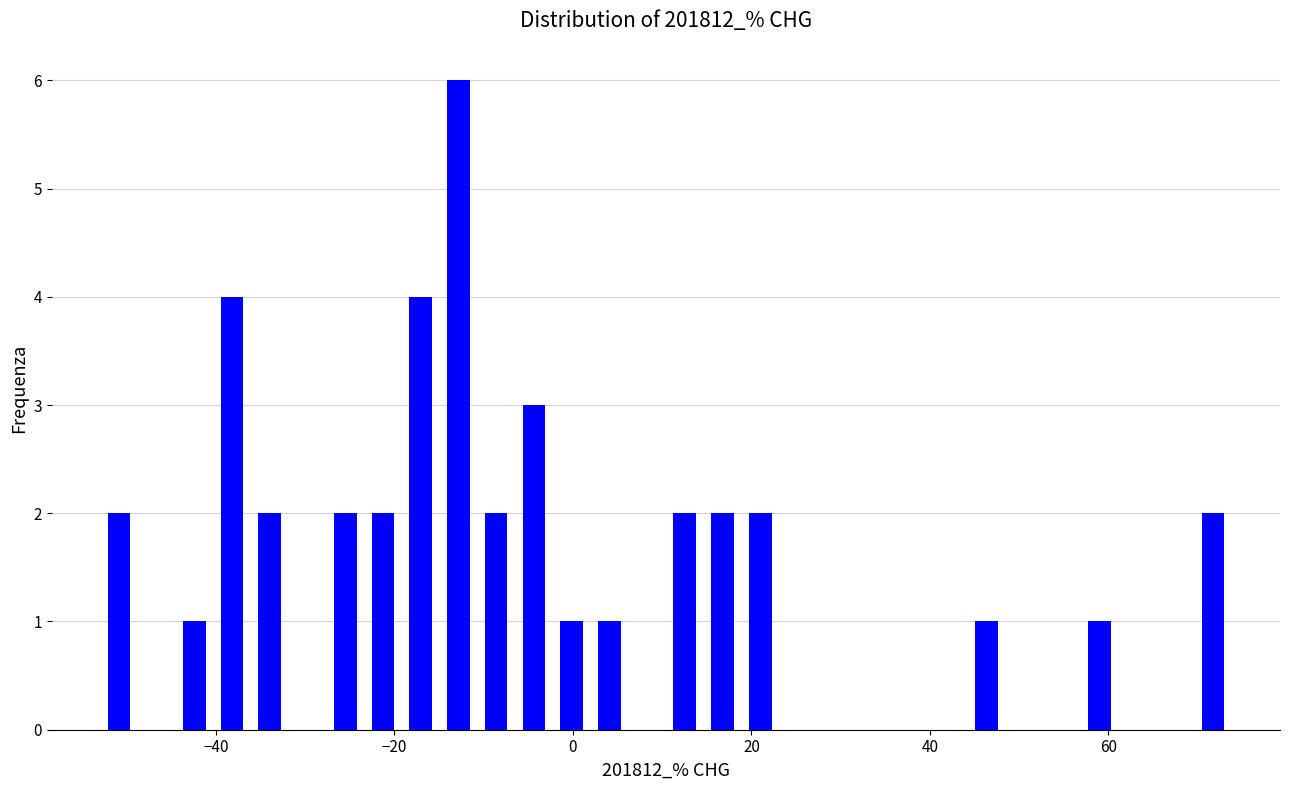

Around what value on the x-axis is the tallest bar? Give the approximate position of its centre, as read against the axis.

-12